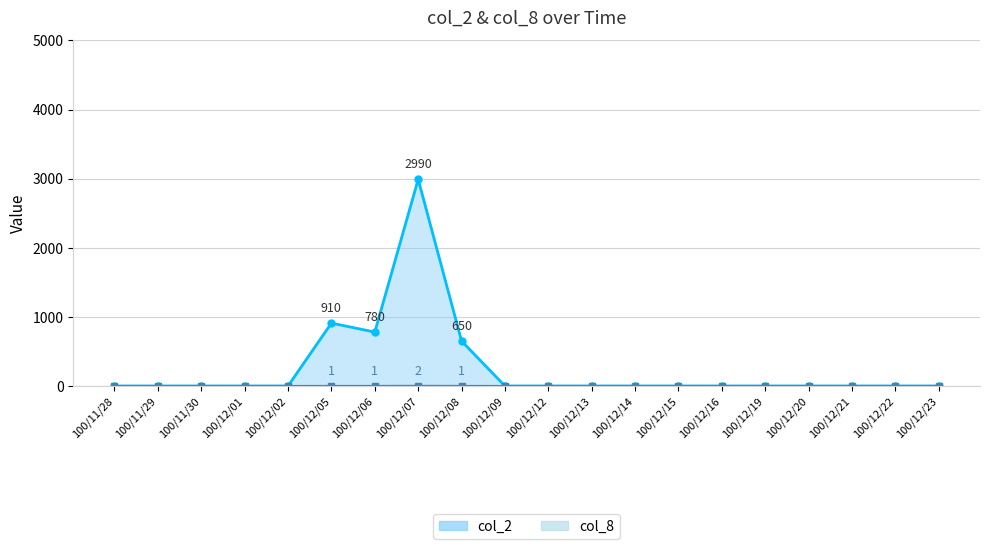

Reading left to right, extract all data points from this chart.

col_1: 100/11/28=0	100/11/29=0	100/11/30=0	100/12/01=0	100/12/02=0	100/12/05=910	100/12/06=780	100/12/07=2990	100/12/08=650	100/12/09=0	100/12/12=0	100/12/13=0	100/12/14=0	100/12/15=0	100/12/16=0	100/12/19=0	100/12/20=0	100/12/21=0	100/12/22=0	100/12/23=0
col_8: 100/11/28=0	100/11/29=0	100/11/30=0	100/12/01=0	100/12/02=0	100/12/05=1	100/12/06=1	100/12/07=2	100/12/08=1	100/12/09=0	100/12/12=0	100/12/13=0	100/12/14=0	100/12/15=0	100/12/16=0	100/12/19=0	100/12/20=0	100/12/21=0	100/12/22=0	100/12/23=0